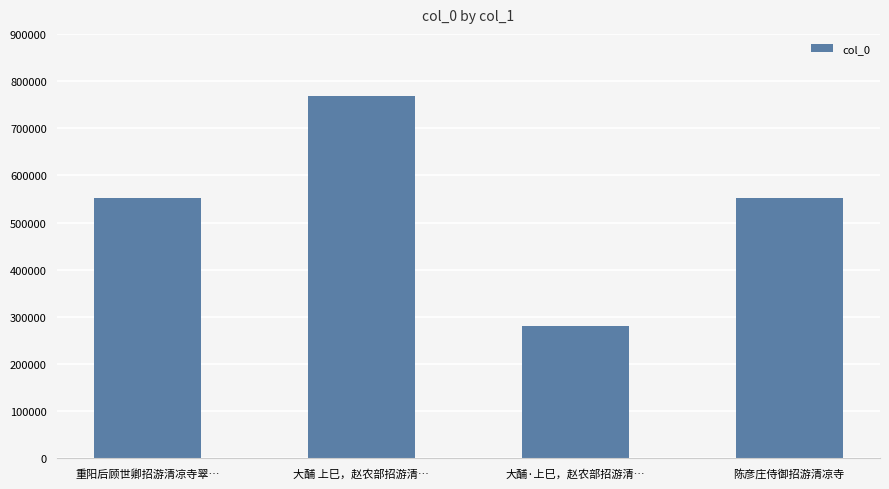

How many bars are there in total?

4